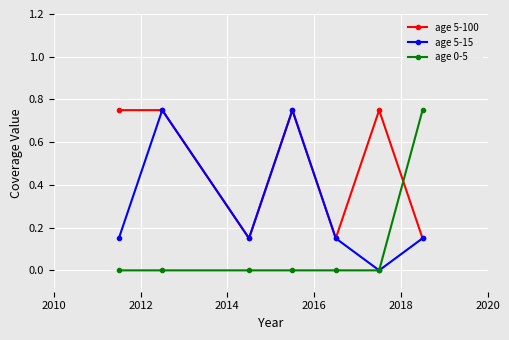

Rank the series by their average value, from highest to lowest.

age 5-100, age 5-15, age 0-5